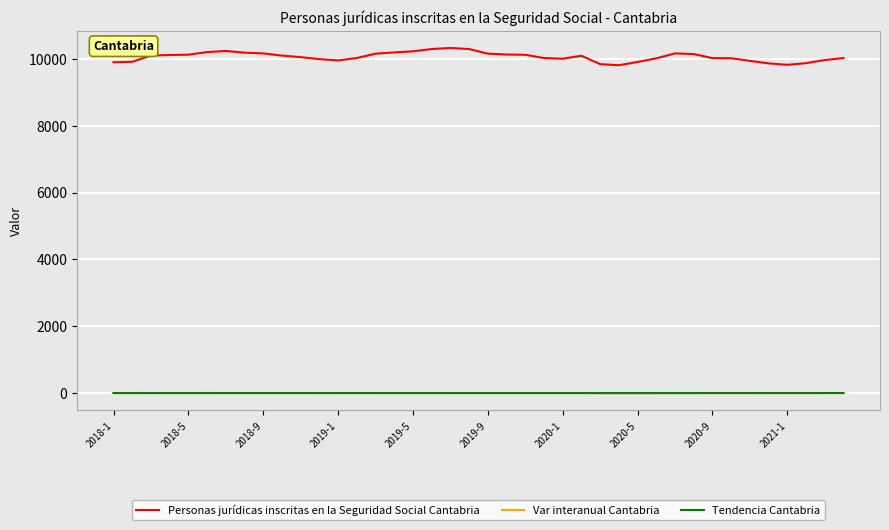

Which series has the largest total across all categories?

Personas jurídicas inscritas en la Seguridad Social Cantabria